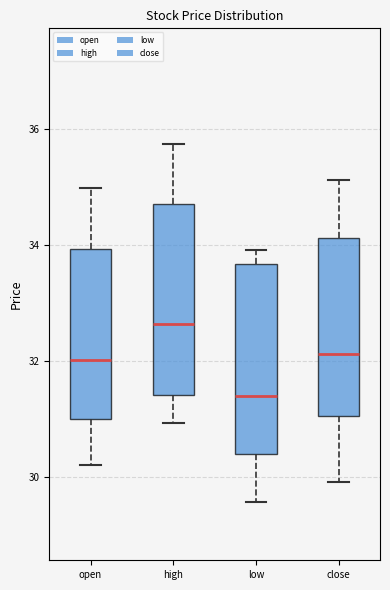

Reading left to right, transcribe this box plot: for each box, give where its median line is, the range the box spans, and where its two whiskers end, as read against the y-axis. The values are not printed on the chart, so give them approximately, as read against the axis.

open: median 32.0, box 31.0 to 34.0, whiskers 30.2 to 35.0
high: median 32.6, box 31.4 to 34.8, whiskers 31.0 to 35.8
low: median 31.4, box 30.4 to 33.6, whiskers 29.6 to 34.0
close: median 32.2, box 31.0 to 34.2, whiskers 30.0 to 35.2